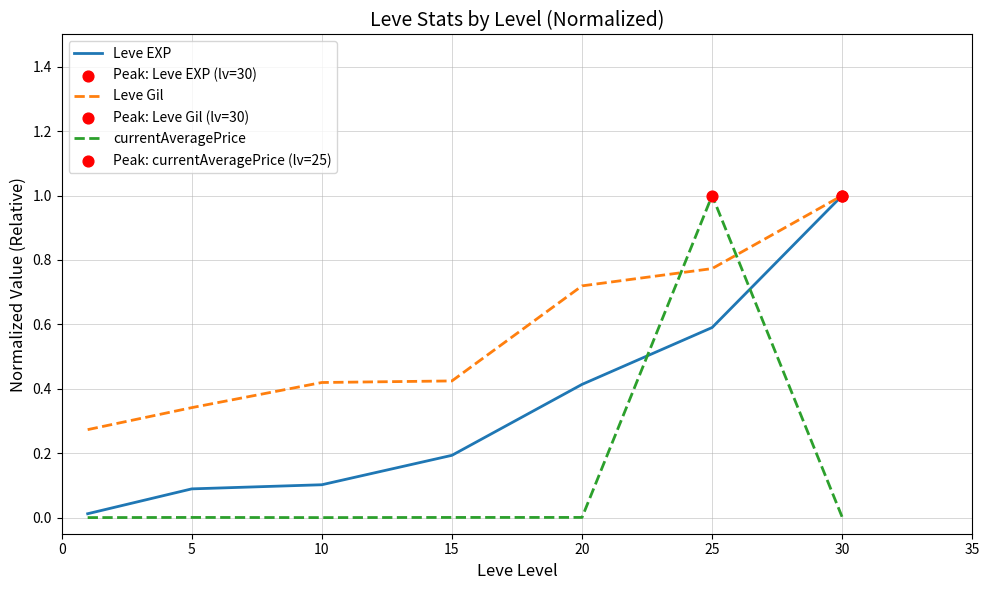

Which series has the largest total across all categories?

Leve Gil